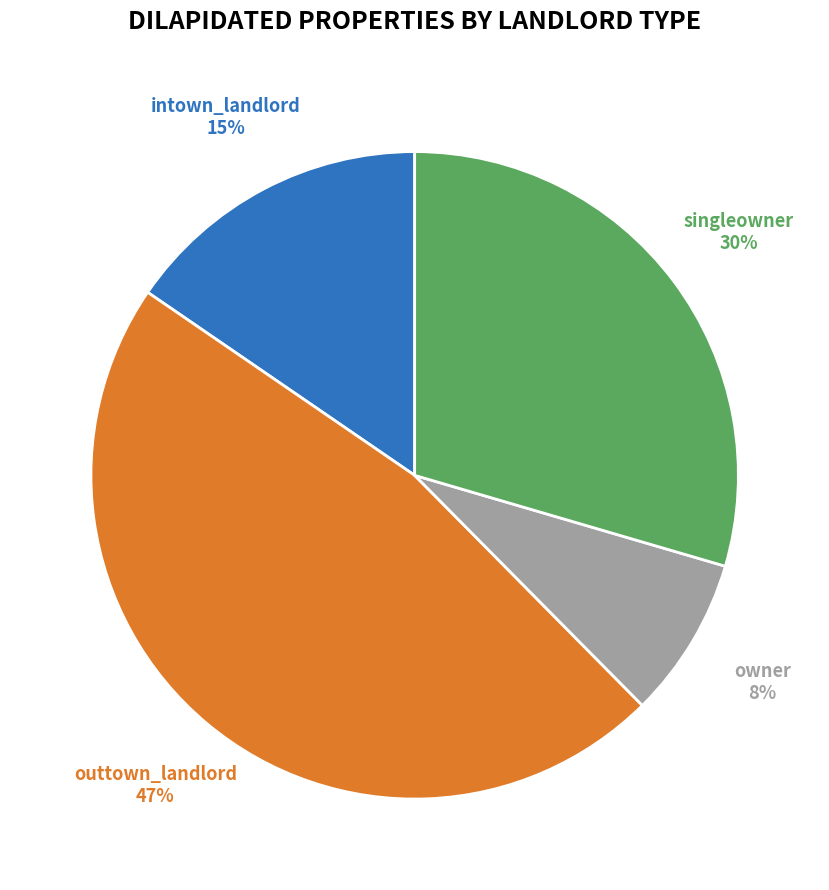

To the nearest percent, what is the difference between the largest and smallest slice percentages?

39%